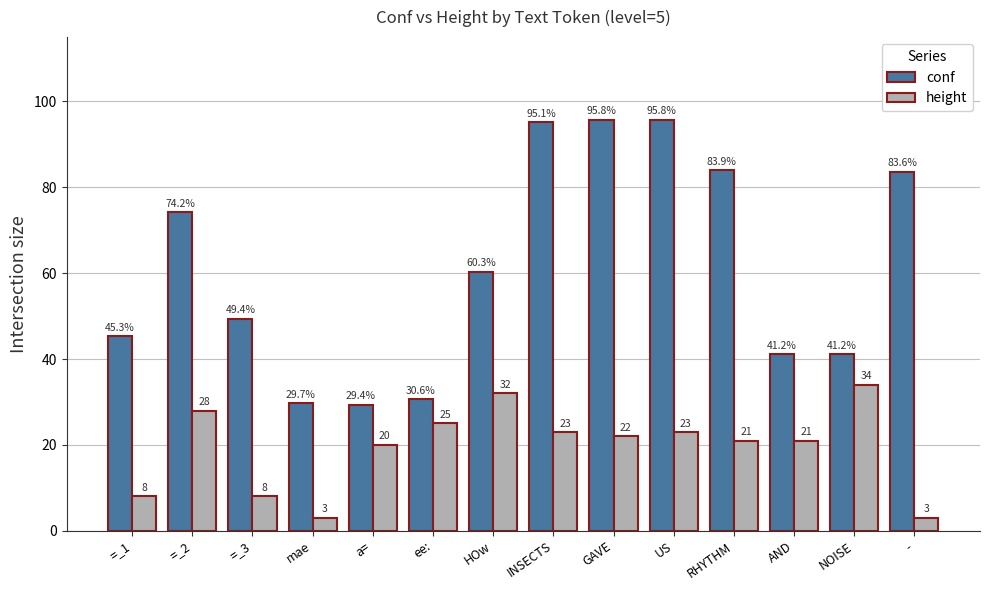

Reading right to left, what are all the values shown in this chart?

conf: -=83.6	NOISE=41.2	AND=41.2	RHYTHM=83.9	US=95.8	GAVE=95.8	INSECTS=95.1	HOw=60.3	ee:=30.6	a==29.4	mae=29.7	=_3=49.4	=_2=74.2	=_1=45.3
height: -=3.0	NOISE=34.0	AND=21.0	RHYTHM=21.0	US=23.0	GAVE=22.0	INSECTS=23.0	HOw=32.0	ee:=25.0	a==20.0	mae=3.0	=_3=8.0	=_2=28.0	=_1=8.0